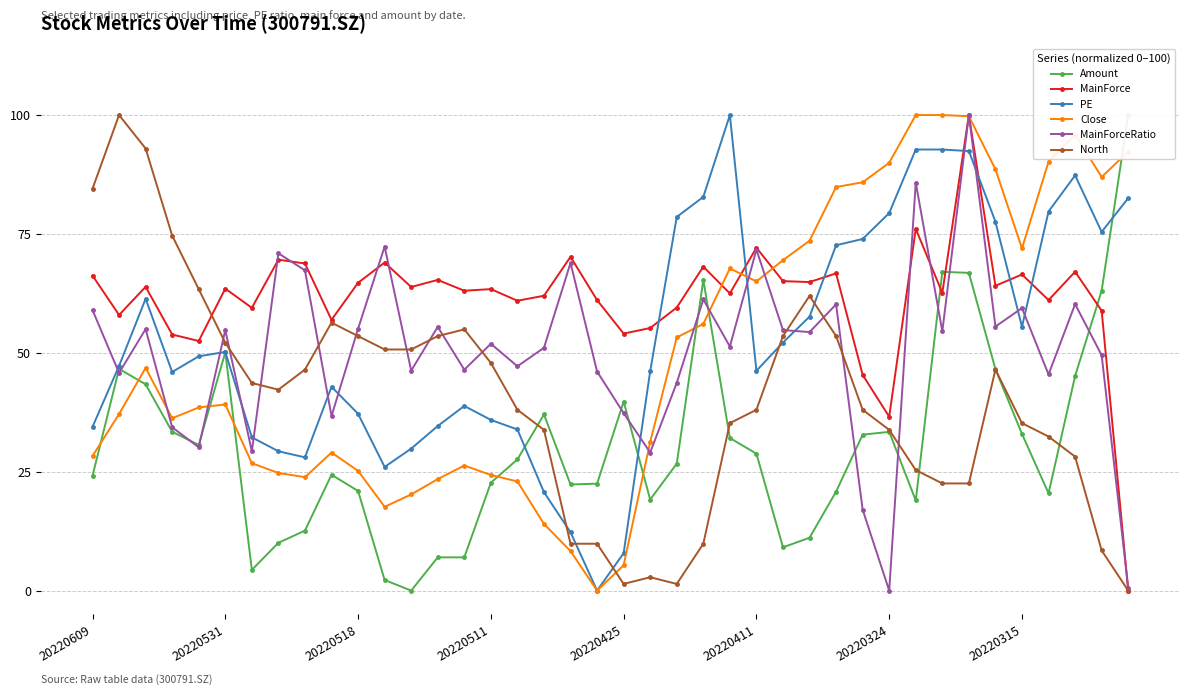

True or false: PE has more than 2 points higher than both neighbors.

True